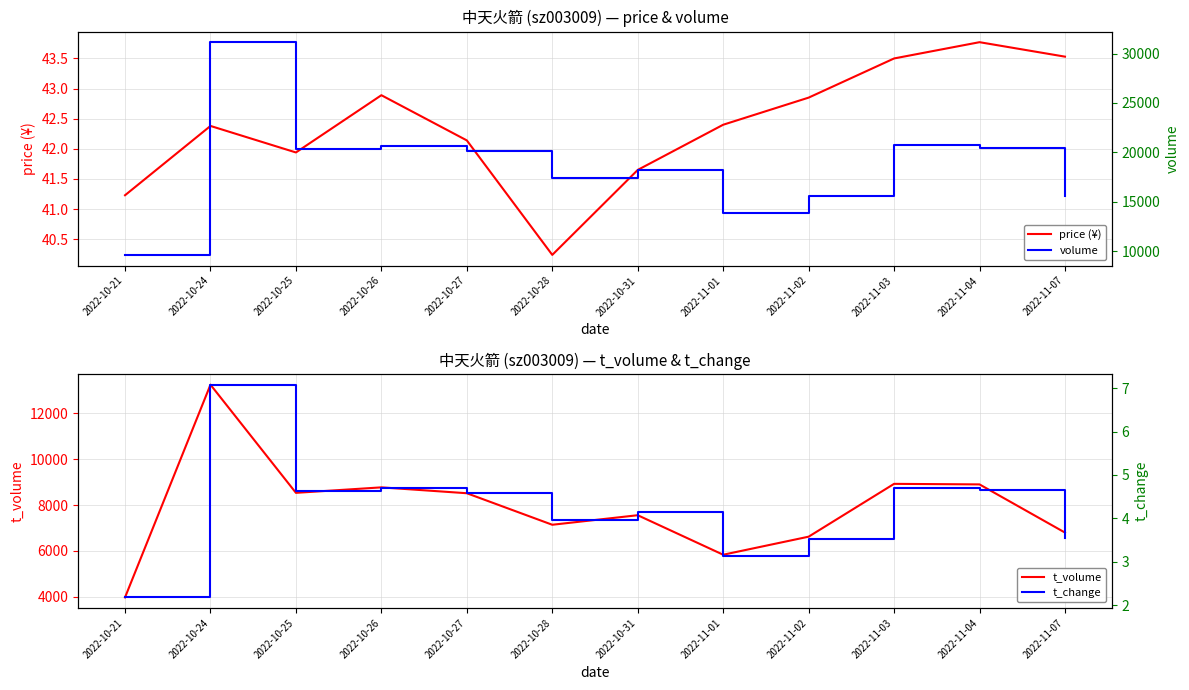

Does the chart have visible grid lines?

Yes